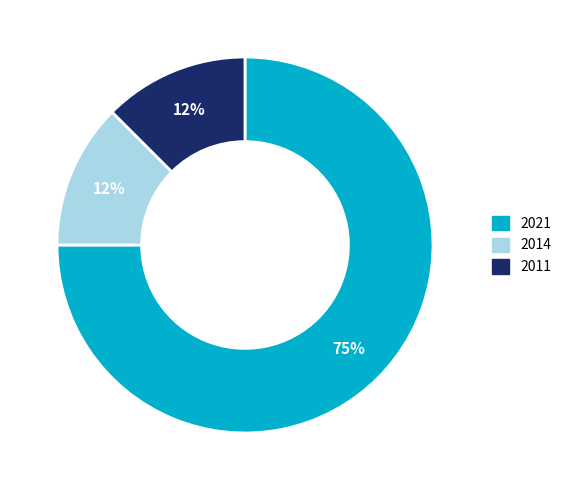

Which category has the biggest portion of the pie?

2021